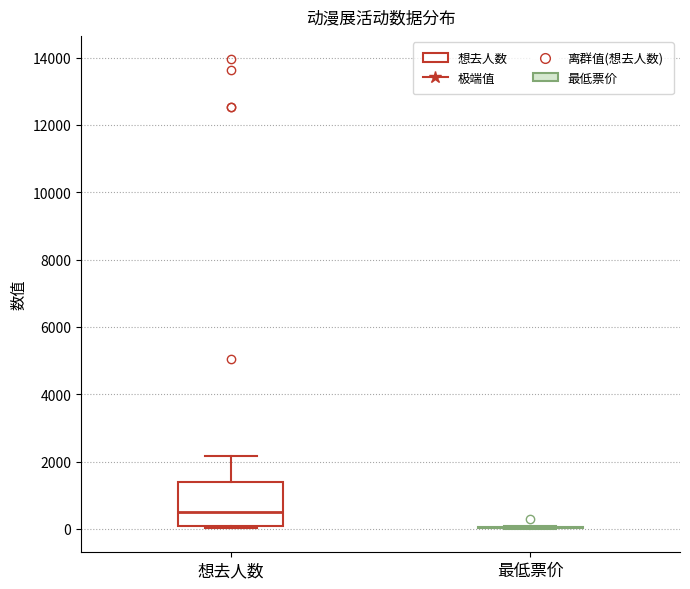

Reading left to right, read every box against the y-axis: the position of its median line, the range the box covers, and the ends of its whiskers. The values are not printed on the chart, so give them approximately, as read against the axis.

想去人数: median 400, box 0 to 1400, whiskers 0 (just below the box's lower edge) to 2200
最低票价: box collapsed to a line at 0, whiskers 0 to 0